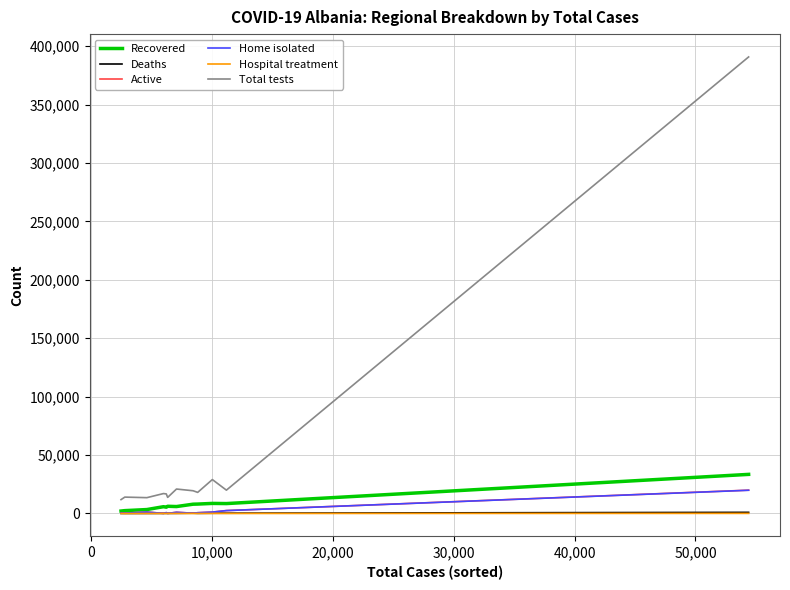

What is the greatest value displayed?

390889